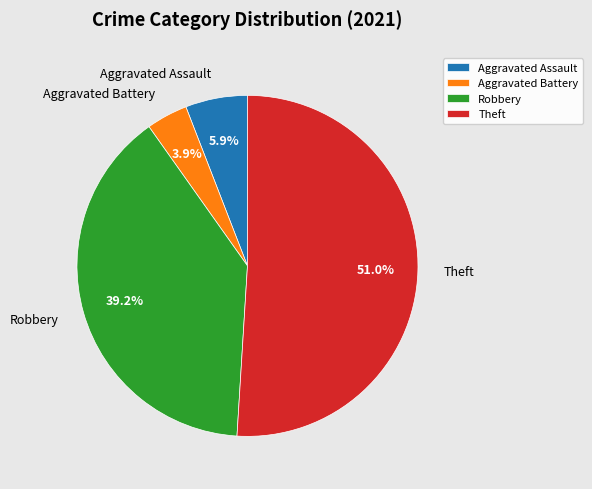

Count the number of slices in the pie.

4